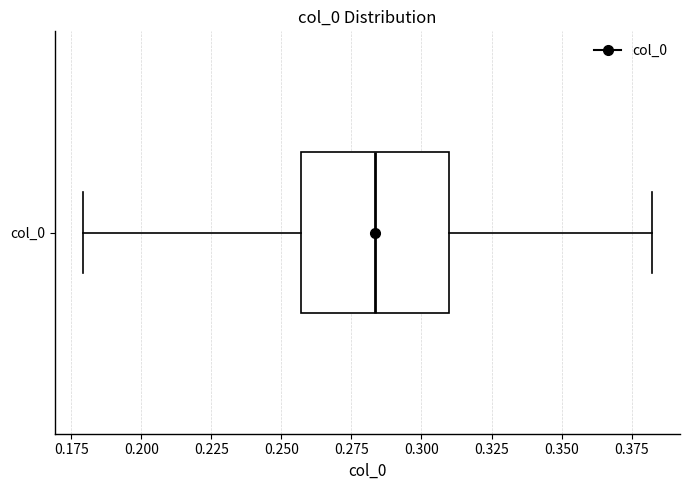

Where is the right edge of the box for col_0 on the x-axis? The values are not printed on the chart, so give them approximately, as read against the axis.

0.310